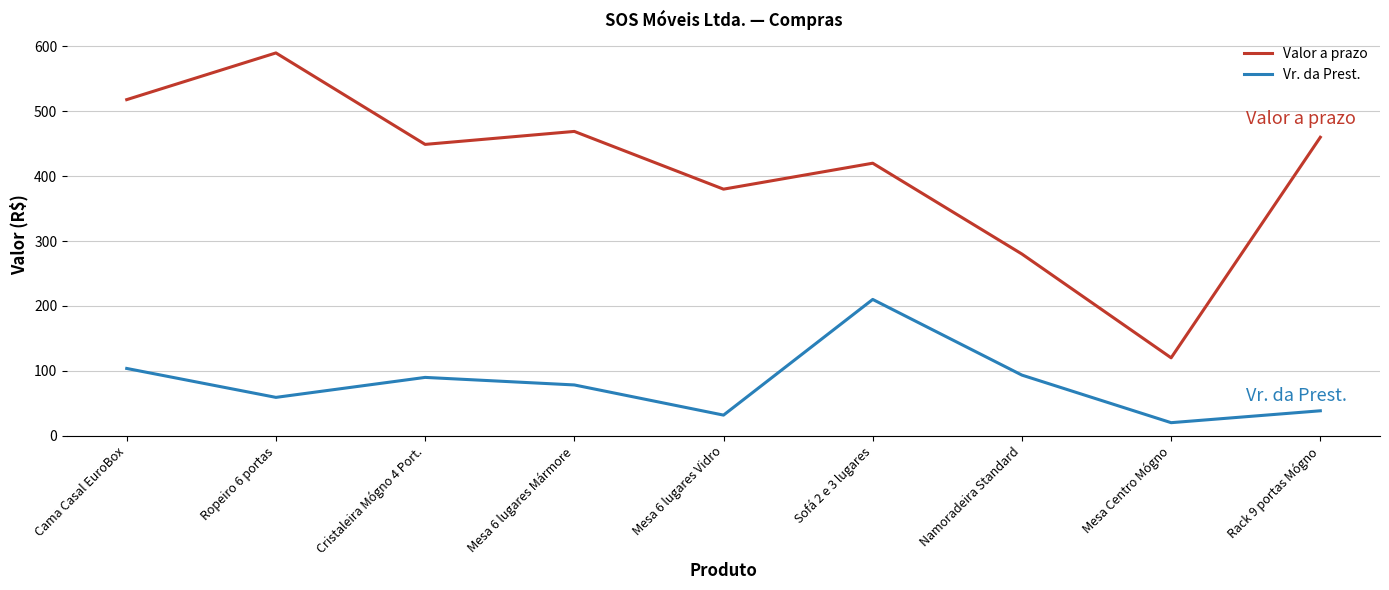

The value of Valor a prazo at Rack 9 portas Mógno is 742.8. True or false?

False